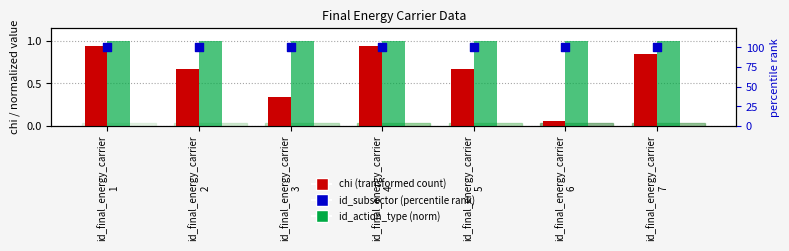

At how many categories does at least one series exceed 84?

7